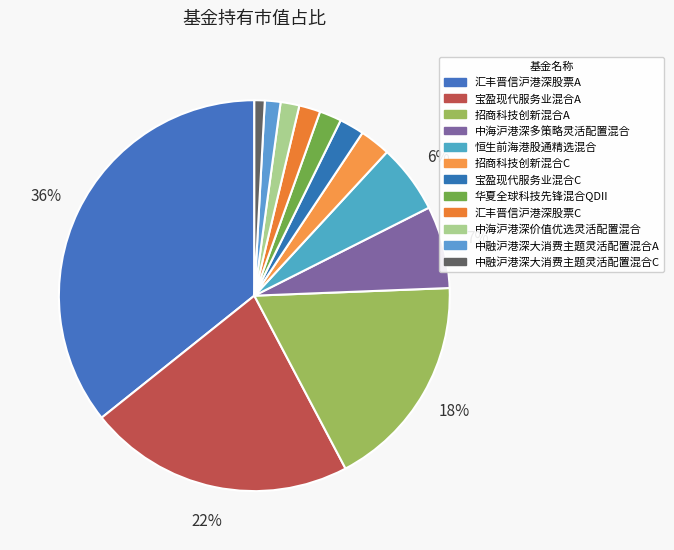

True or false: 华夏全球科技先锋混合QDII accounts for 1% of the total.

False